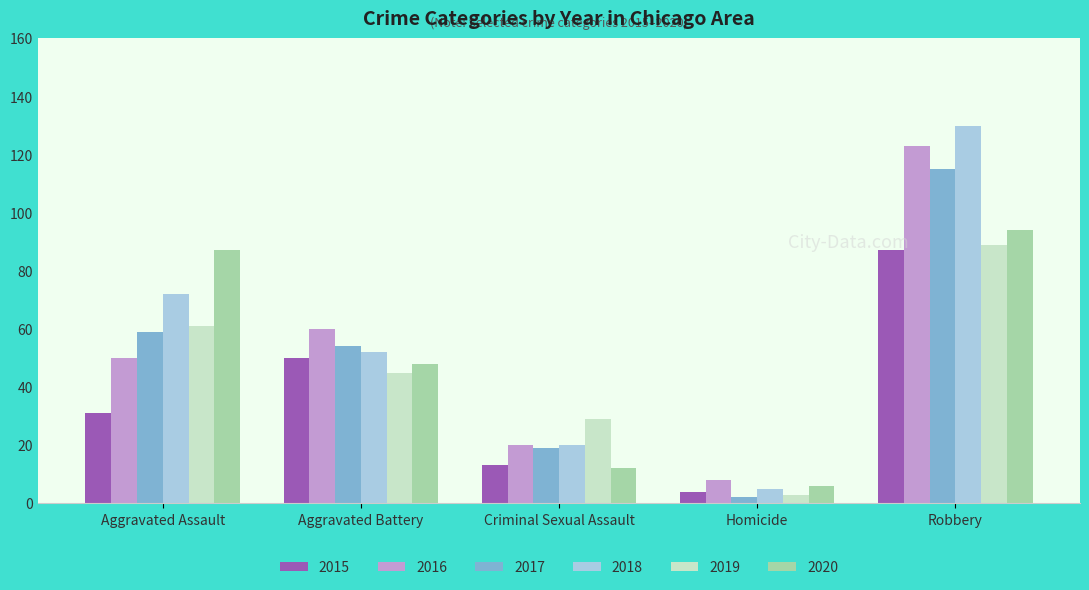

What are all the series names shown in the legend?

2015, 2016, 2017, 2018, 2019, 2020